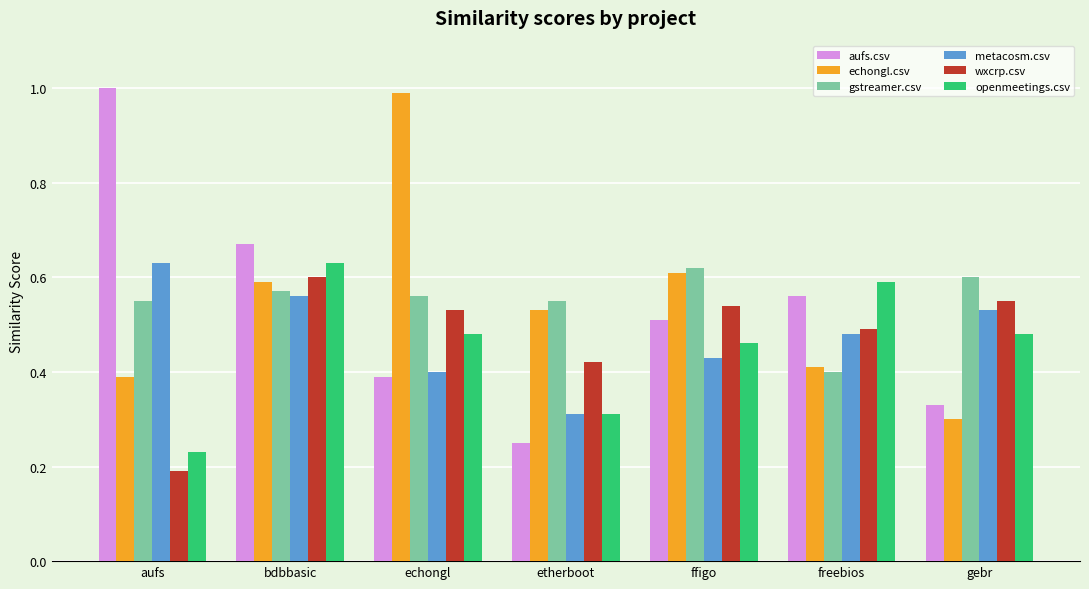

At which label is openmeetings.csv closest to 0?

aufs